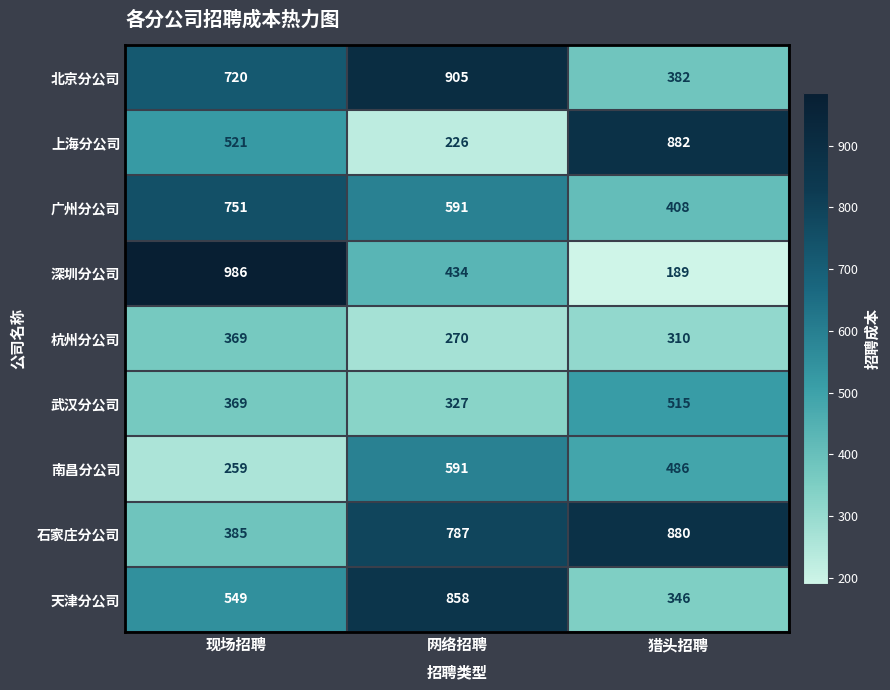

How many data points does each series have?

3